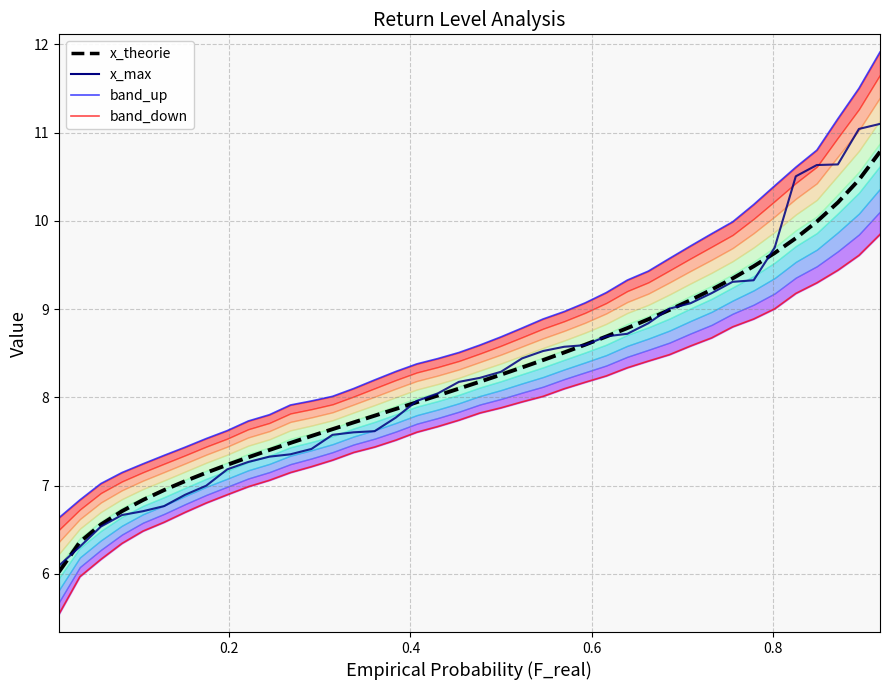

What is the sum of all x_theorie values?

329.5